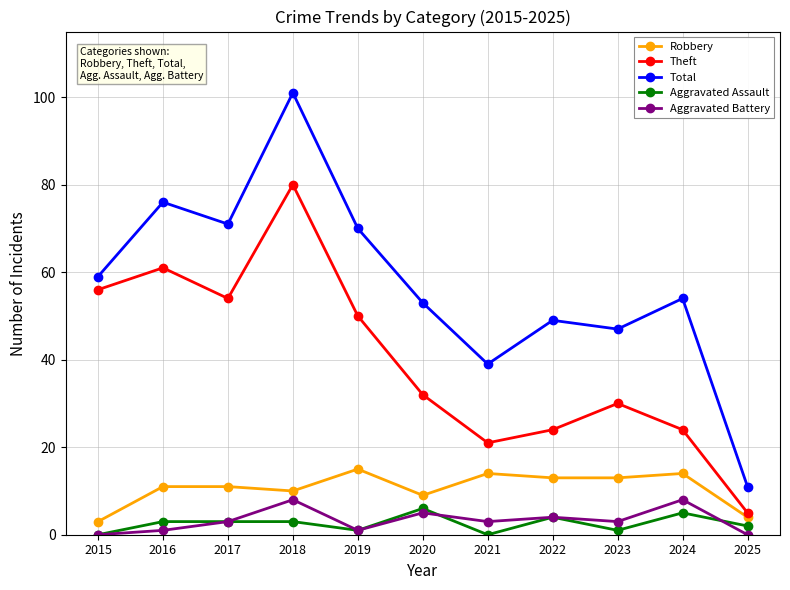

What is the spread (max minus min) of values at 2023?

46